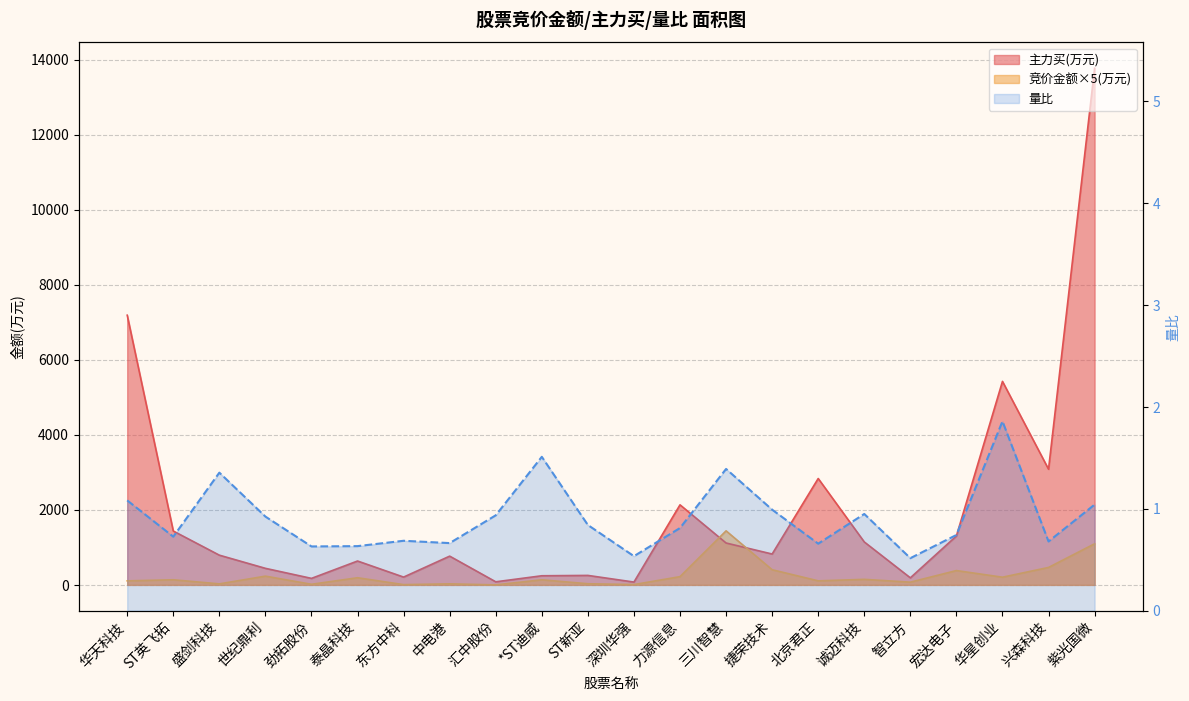

What position from the left is ST新亚?

11